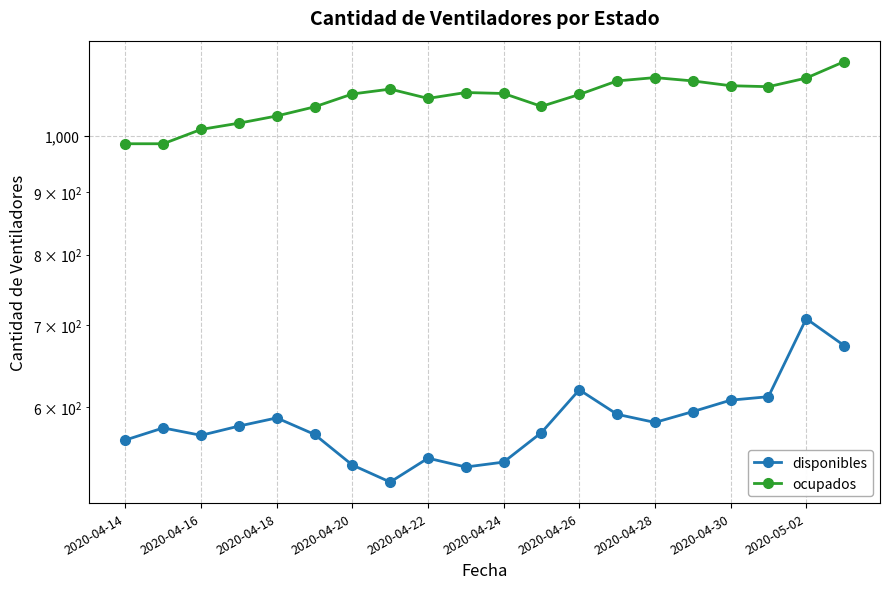

Reading right to left, transcribe all the data shown in this chart.

disponibles: 674	709	612	608	595	583	592	620	572	541	536	545	521	538	570	588	579	569	577	564
ocupados: 1151	1116	1098	1100	1110	1117	1110	1082	1058	1084	1086	1074	1093	1083	1057	1039	1025	1013	986	986